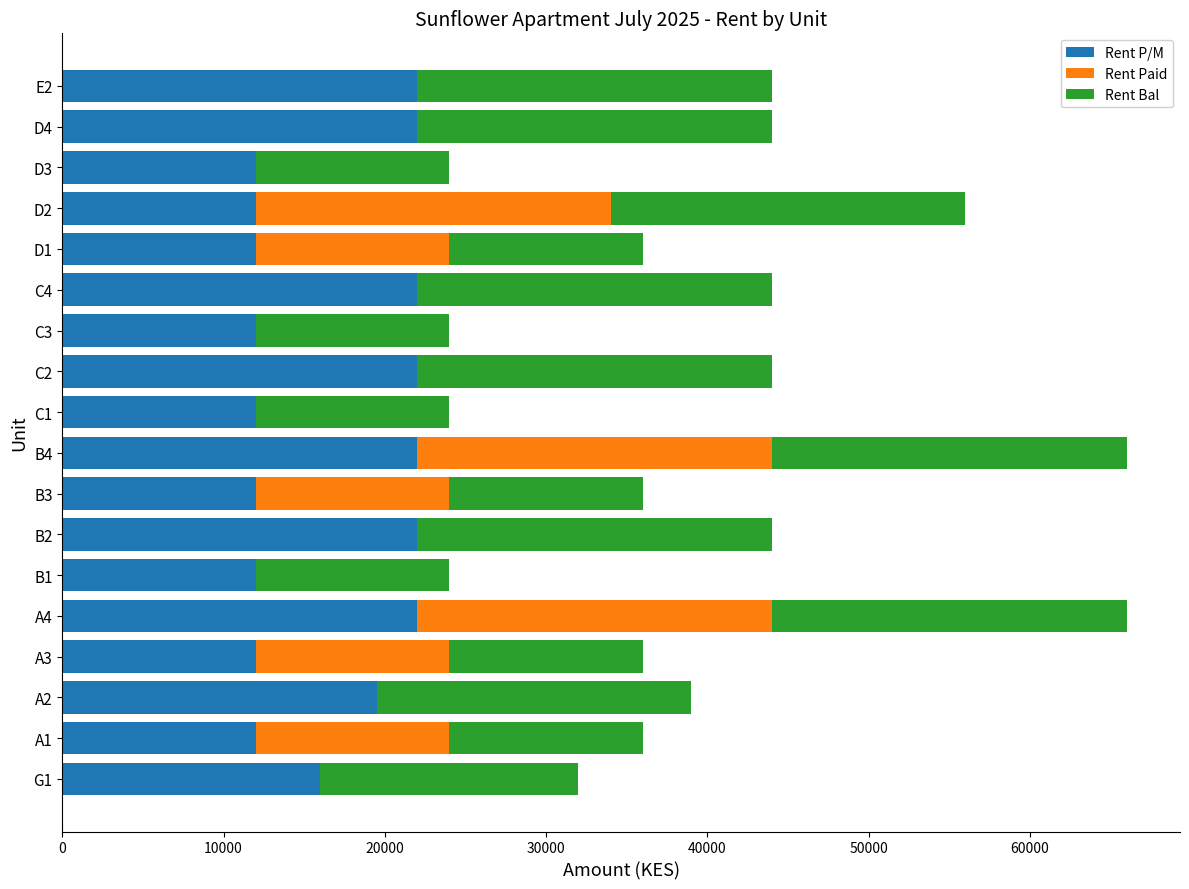

Where is Rent P/M nearest to the value 17000?

G1